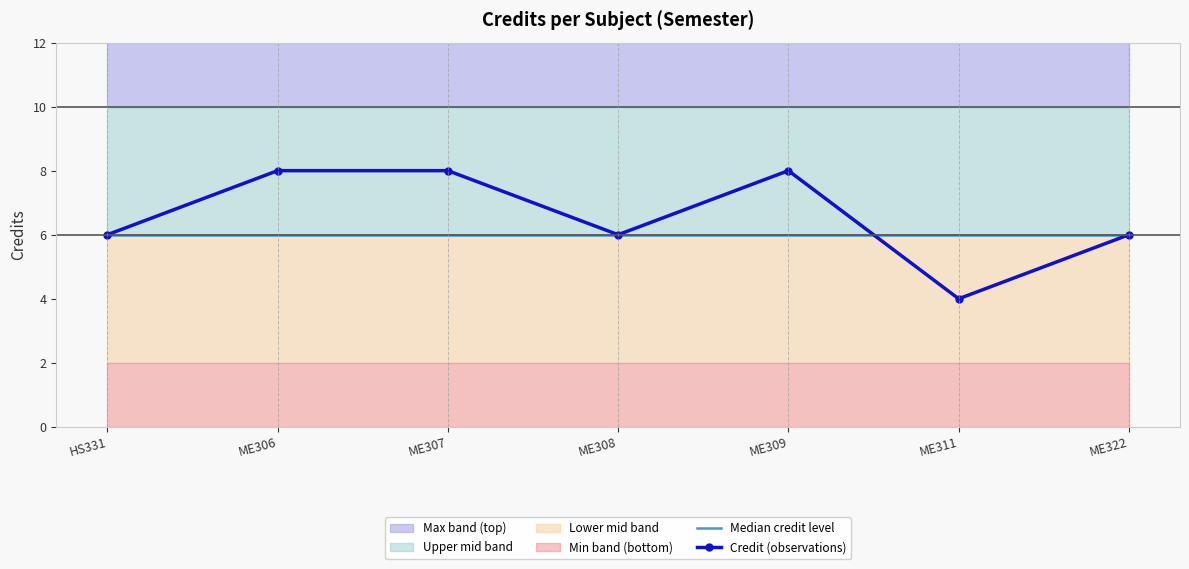

Count the number of categories in the chart.

7